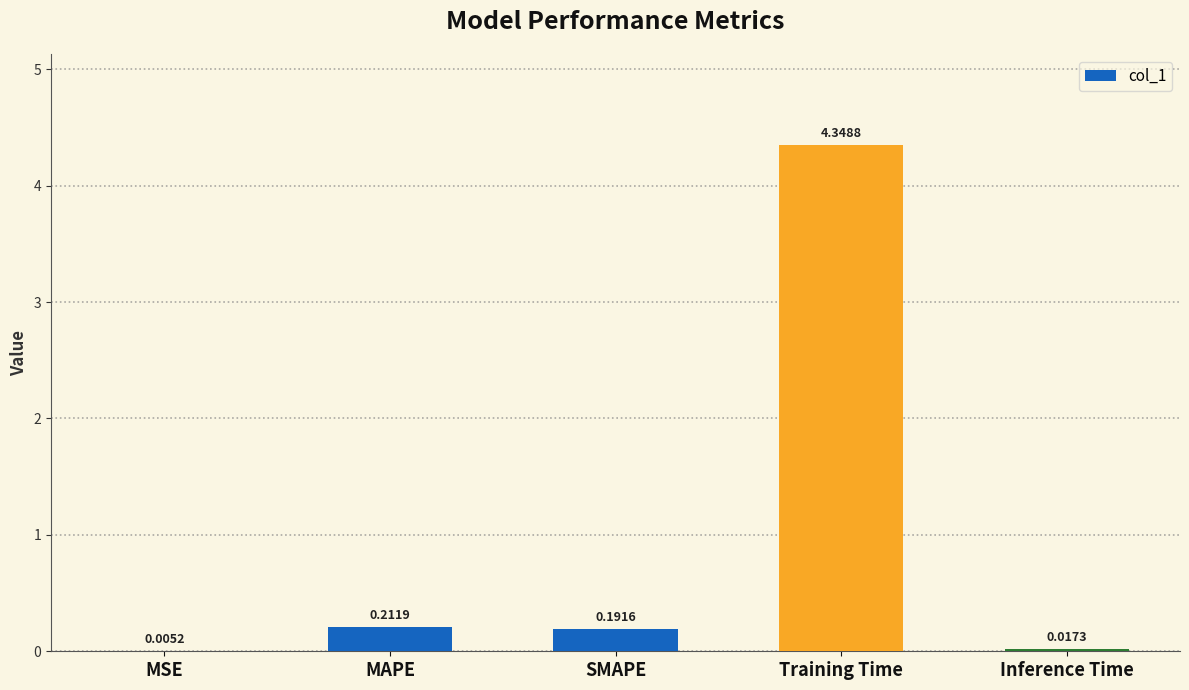

Where is the data nearest to the value 2?

MAPE